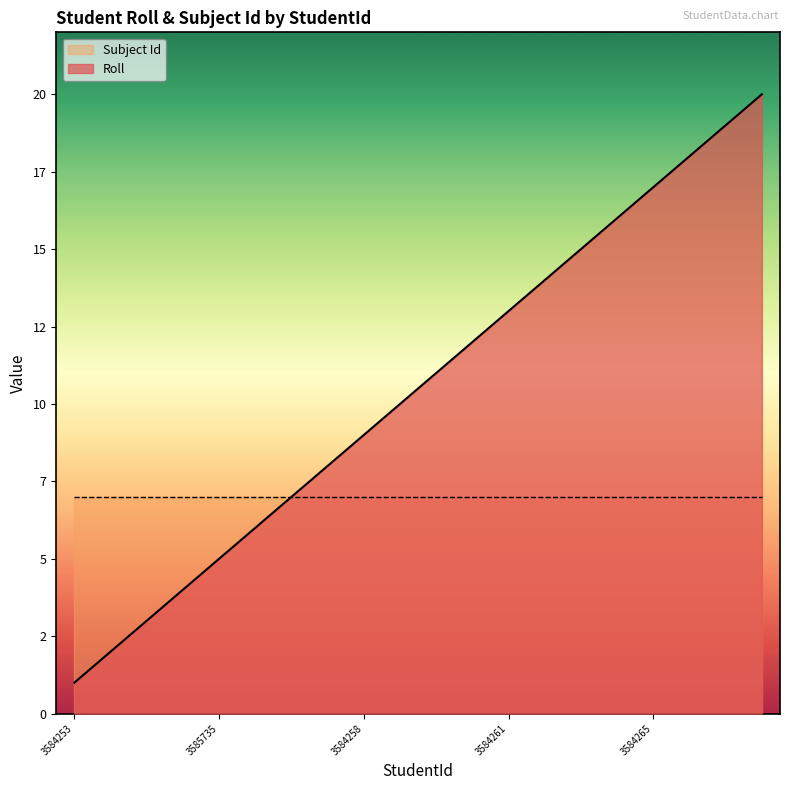

List the labels in order of value, largest first.

3584267, 11647881, 3584266, 3584265, 3584264, 3584263, 3584262, 3584261, 3584260, 11647880, 3584259, 3584258, 3584257, 3584032, 3584017, 3585735, 3584256, 3584255, 3584254, 3584253